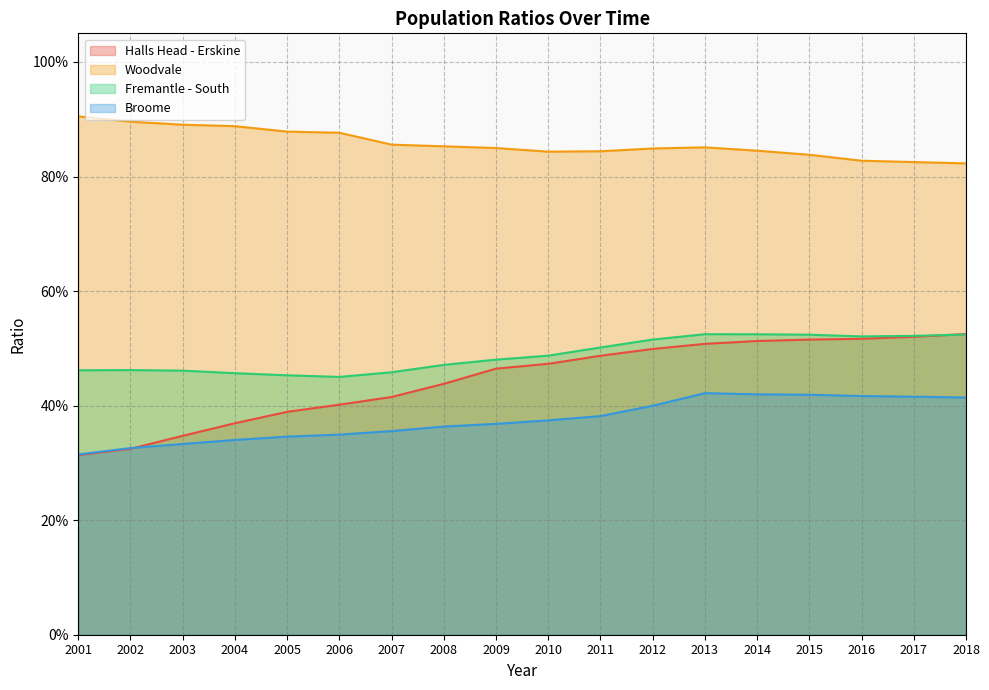

True or false: Woodvale and Fremantle - South cross at least once.

False